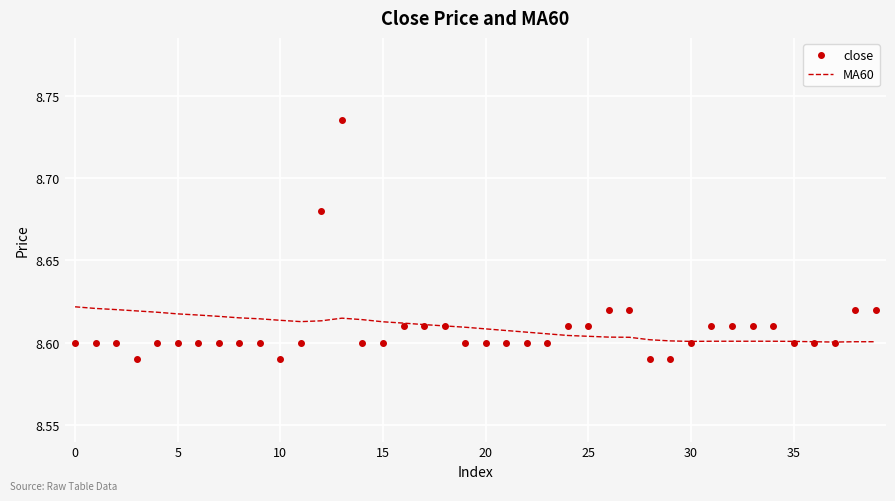

Count the number of data series in this chart.

2